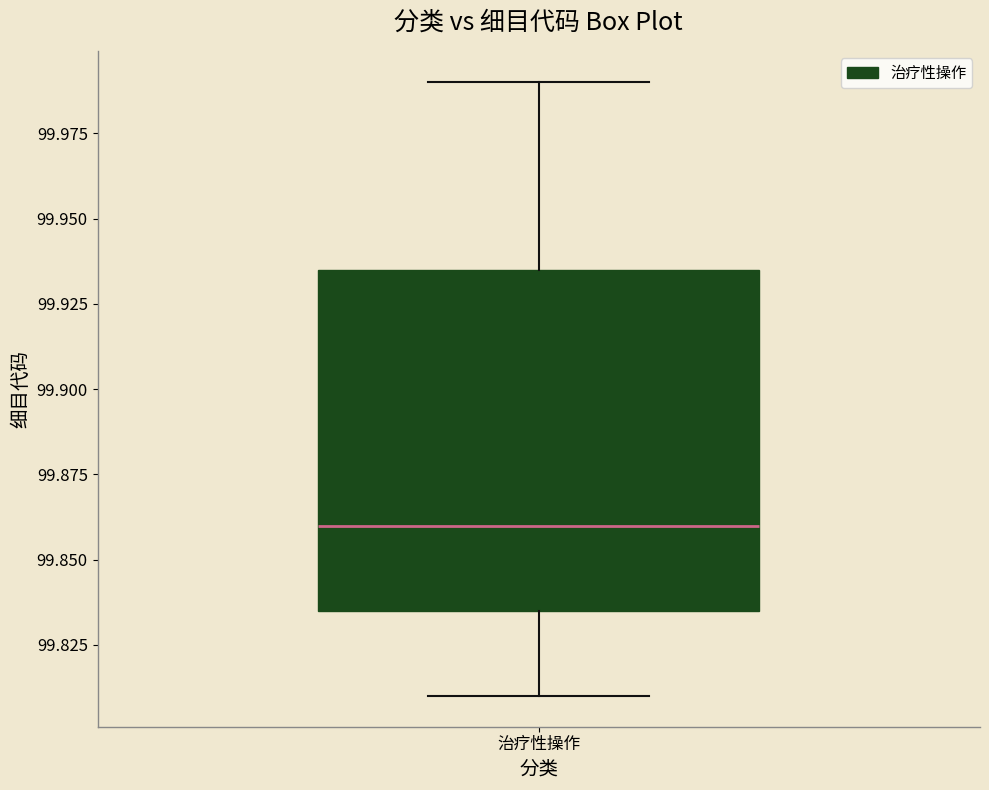

Read this box plot against the y-axis: the position of the median line, the range covered by the box, and the ends of both whiskers. The values are not printed on the chart, so give them approximately, as read against the axis.

median 99.860, box 99.835 to 99.935, whiskers 99.810 to 99.990